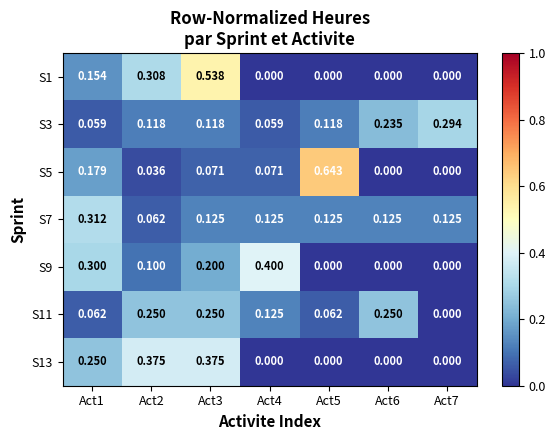

Count the number of data series in this chart.

7